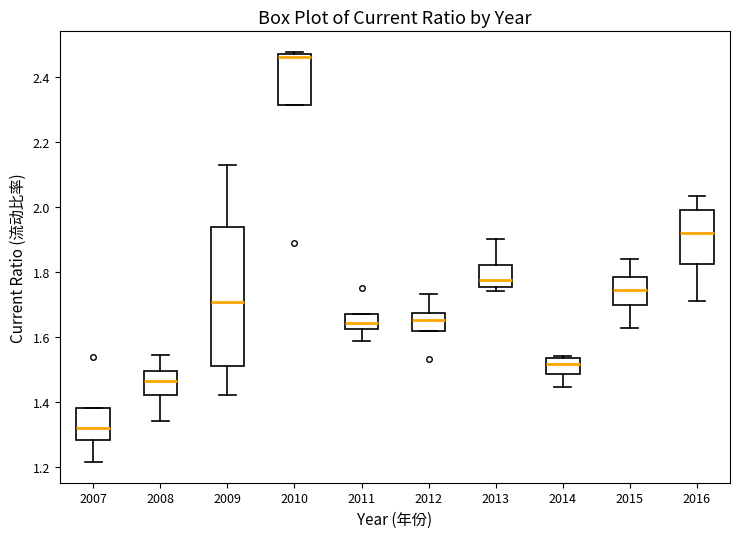

Reading left to right, read every box against the y-axis: the position of its median line, the range the box covers, and the ends of its whiskers. The values are not printed on the chart, so give them approximately, as read against the axis.

2007: median 1.32, box 1.28 to 1.38, whiskers 1.22 to 1.38
2008: median 1.46, box 1.42 to 1.50, whiskers 1.34 to 1.54
2009: median 1.70, box 1.52 to 1.94, whiskers 1.42 to 2.12
2010: median 2.46 (just below the box's upper edge), box 2.32 to 2.46, whiskers 2.32 to 2.48
2011: median 1.64, box 1.62 to 1.68, whiskers 1.58 to 1.68
2012: median 1.66, box 1.62 to 1.68, whiskers 1.62 to 1.74
2013: median 1.78, box 1.76 to 1.82, whiskers 1.74 to 1.90
2014: median 1.52, box 1.48 to 1.54, whiskers 1.44 to 1.54
2015: median 1.74, box 1.70 to 1.78, whiskers 1.62 to 1.84
2016: median 1.92, box 1.82 to 2.00, whiskers 1.72 to 2.04